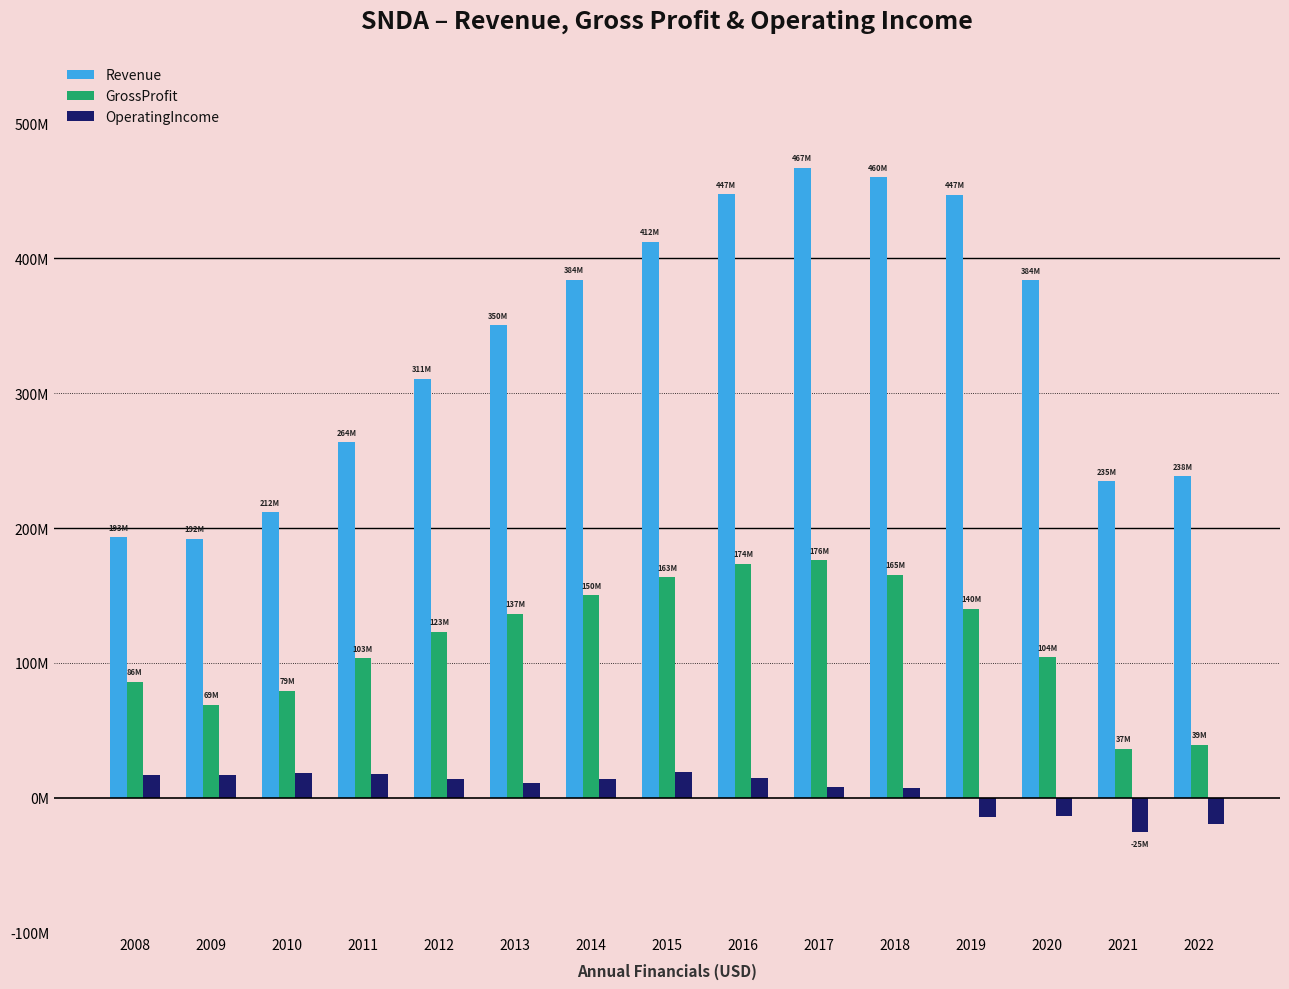

Read the OperatingIncome value at 2016.

14390000